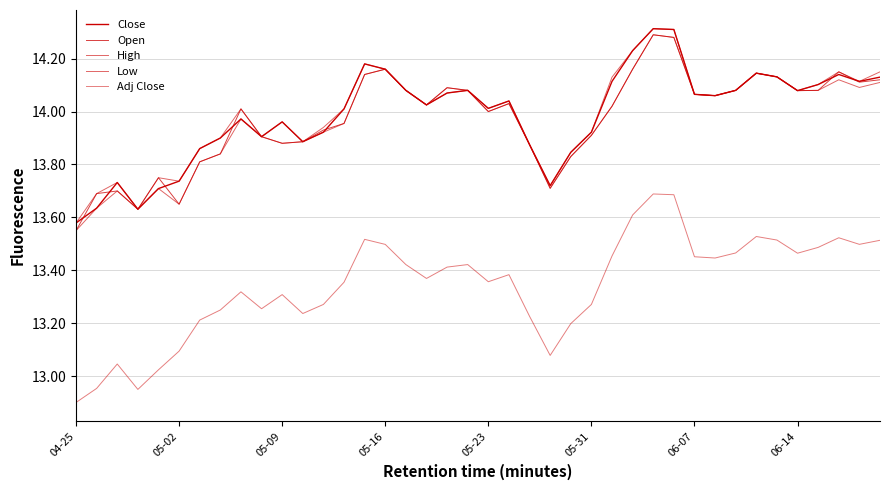

What is the maximum value for Adj Close?

13.7